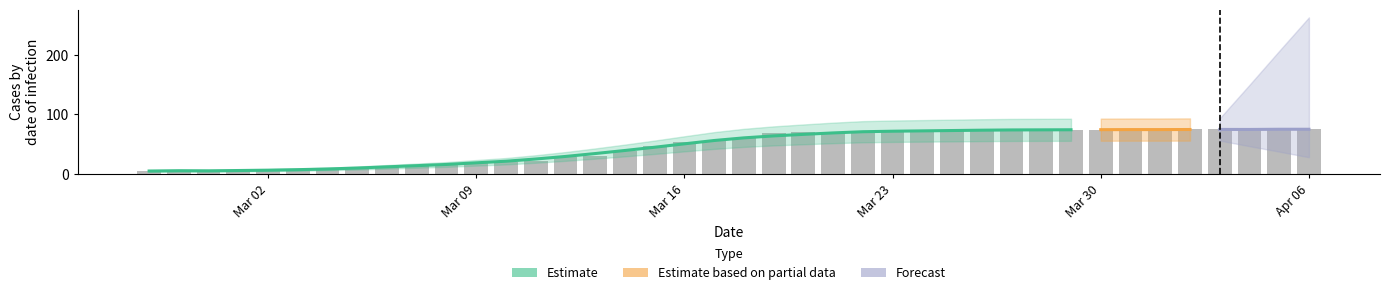

What is the sum of the values at 2020-03-25 and 2020-04-03?

149